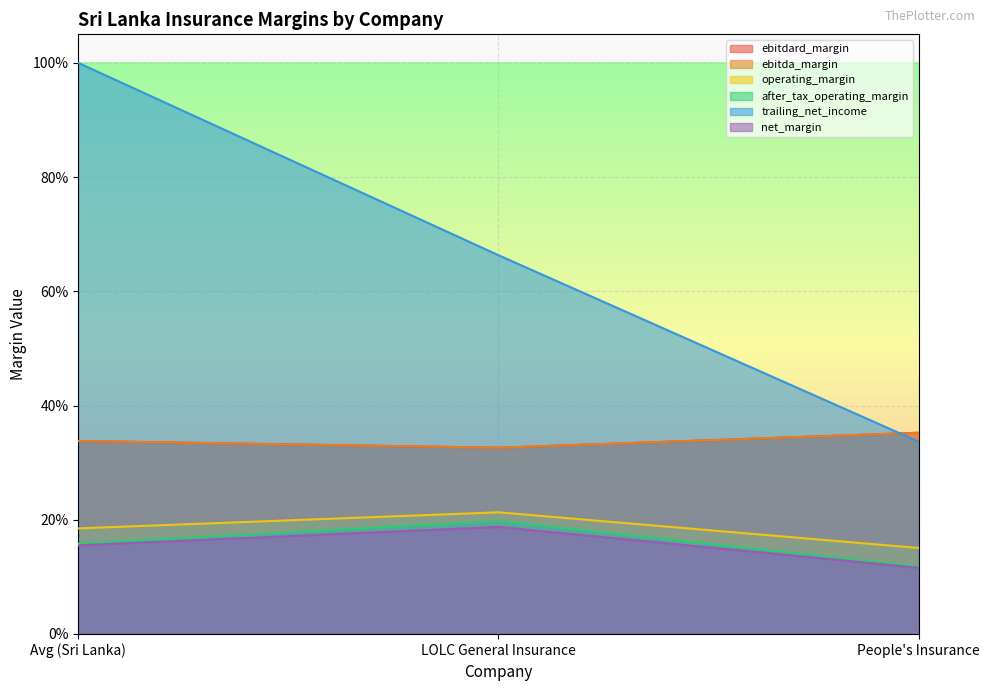

Which series has the widest spread of values?

trailing_net_income